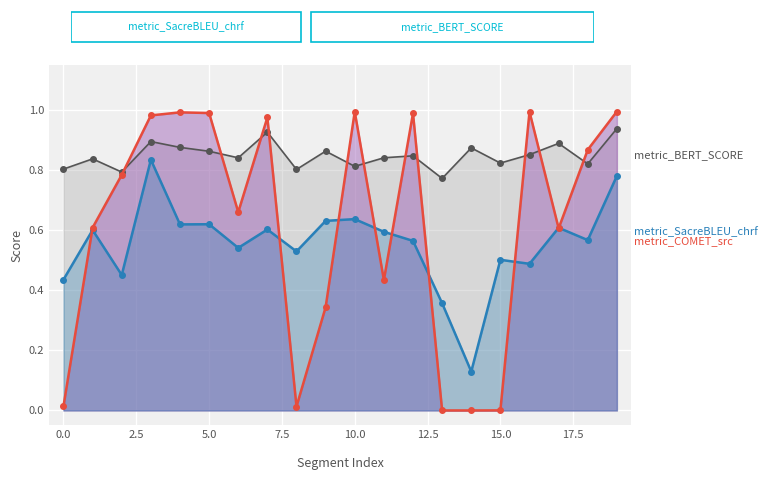

What are all the series names shown in the legend?

metric_SacreBLEU_chrf, metric_BERT_SCORE, metric_COMET_src